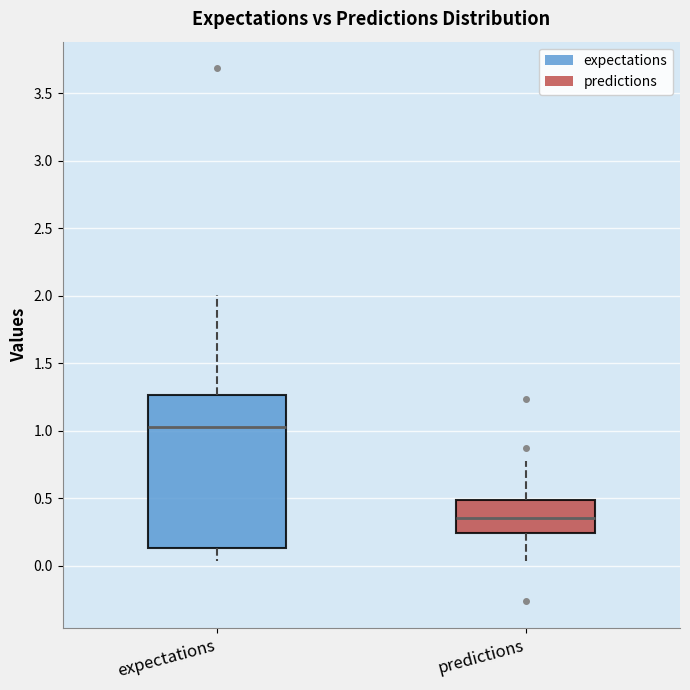

Where does the lower whisker of the box for predictions end on the y-axis? The values are not printed on the chart, so give them approximately, as read against the axis.

0.05